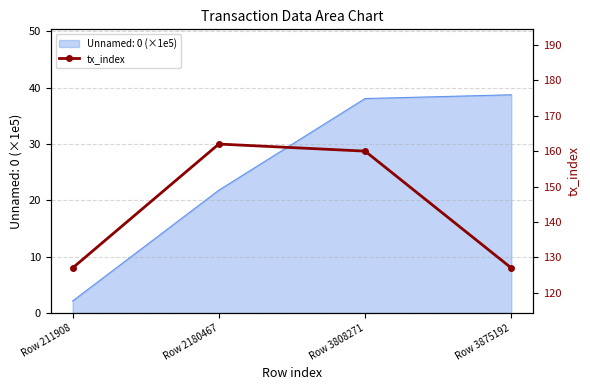

Reading left to right, what are all the values shown in this chart?

Row 211908=127	Row 2180467=162	Row 3808271=160	Row 3875192=127